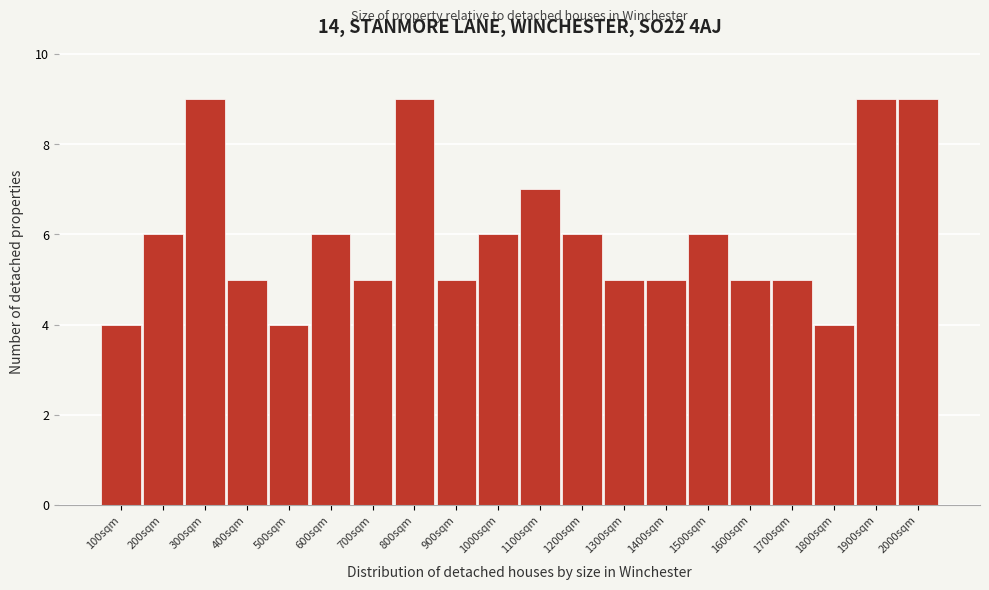

Reading left to right, transcribe all the data shown in this chart.

4	6	9	5	4	6	5	9	5	6	7	6	5	5	6	5	5	4	9	9